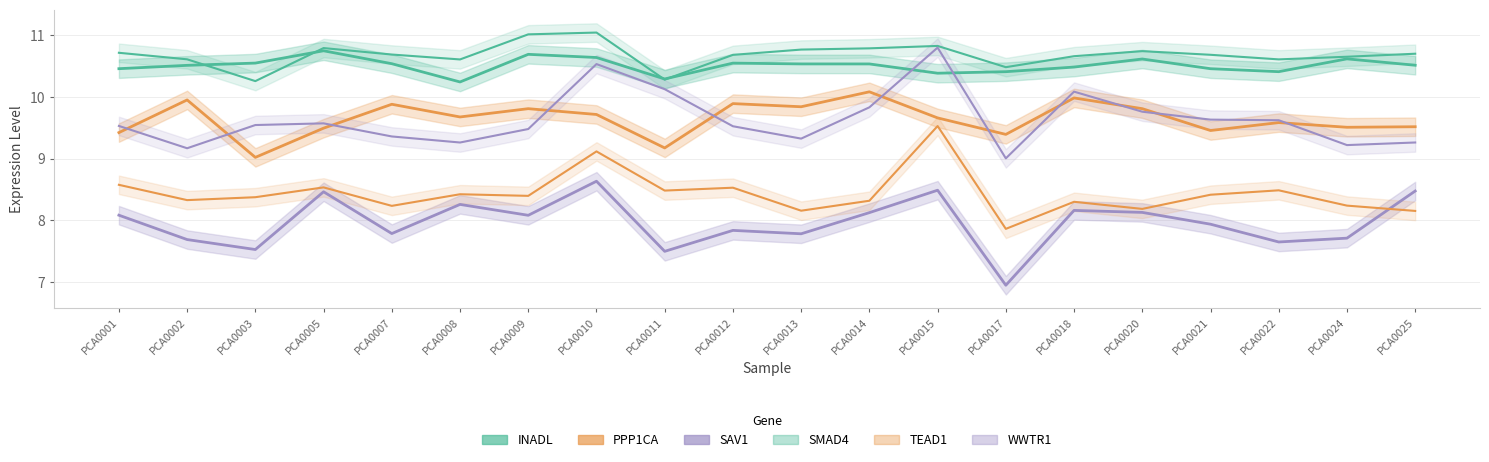

Is this an area chart (filled region under the line)?

No